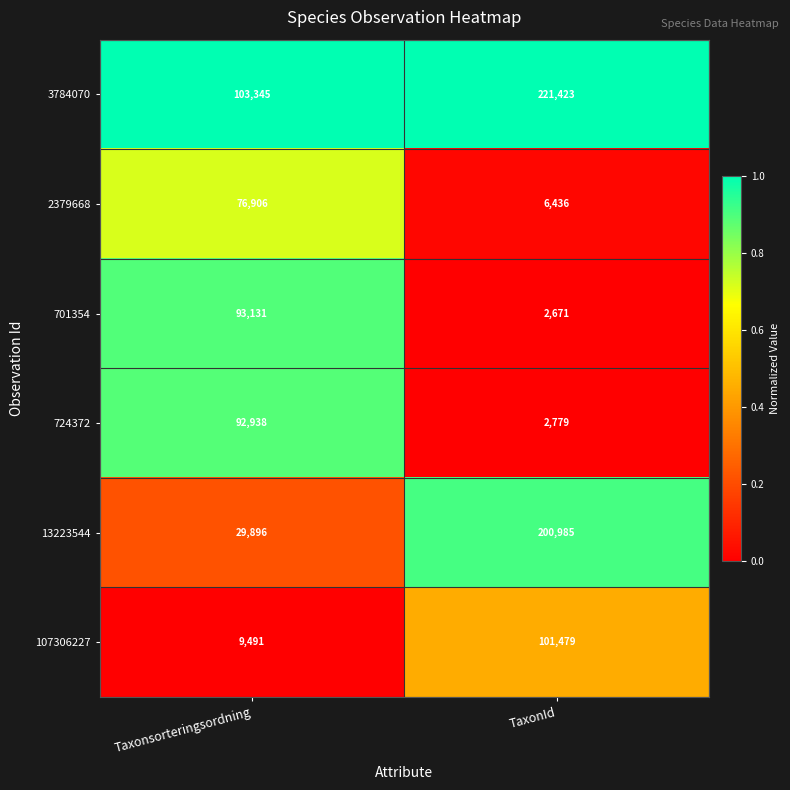

The value of 107306227 at Taxonsorteringsordning is 6321. True or false?

False